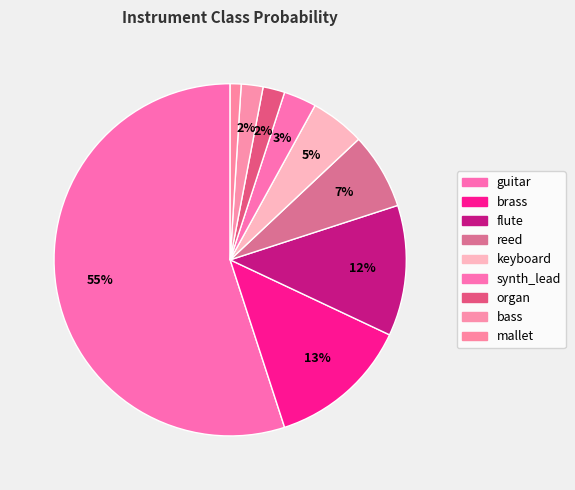

Which slice is the smallest?

mallet